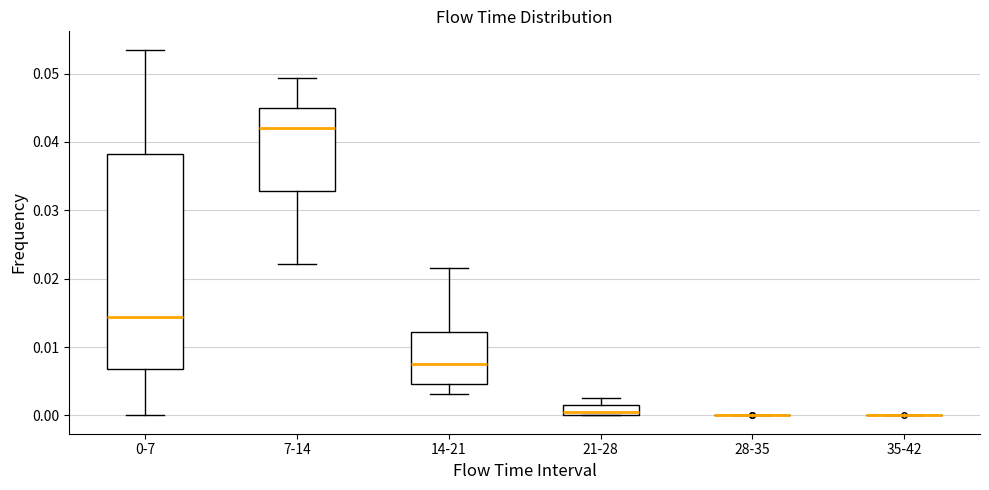

Comparing the boxes themselves (not the whiskers), which one is the tallest?

0-7